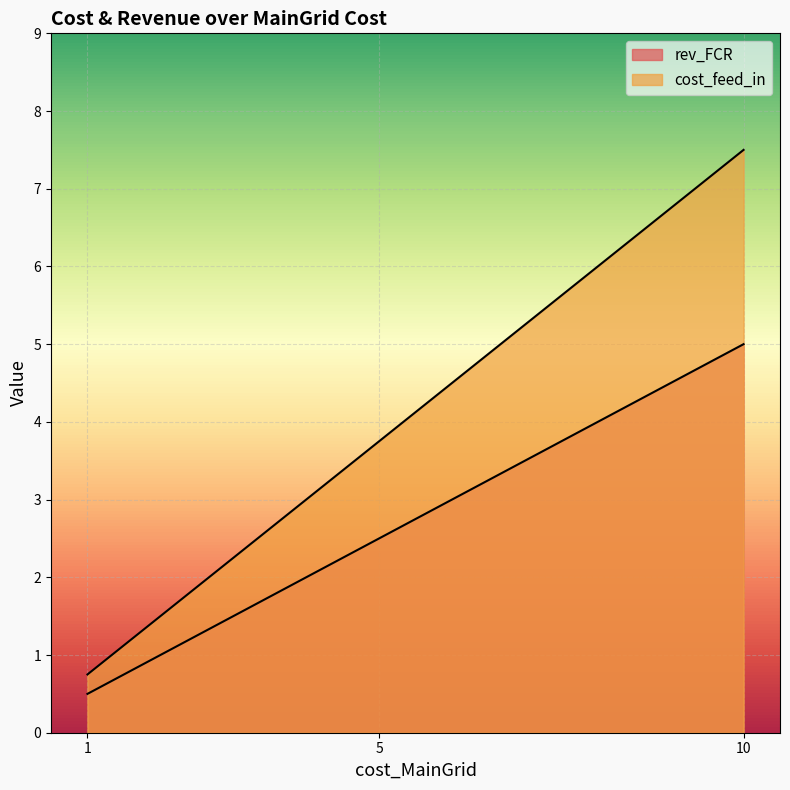

What is the maximum value shown in the chart?

7.5